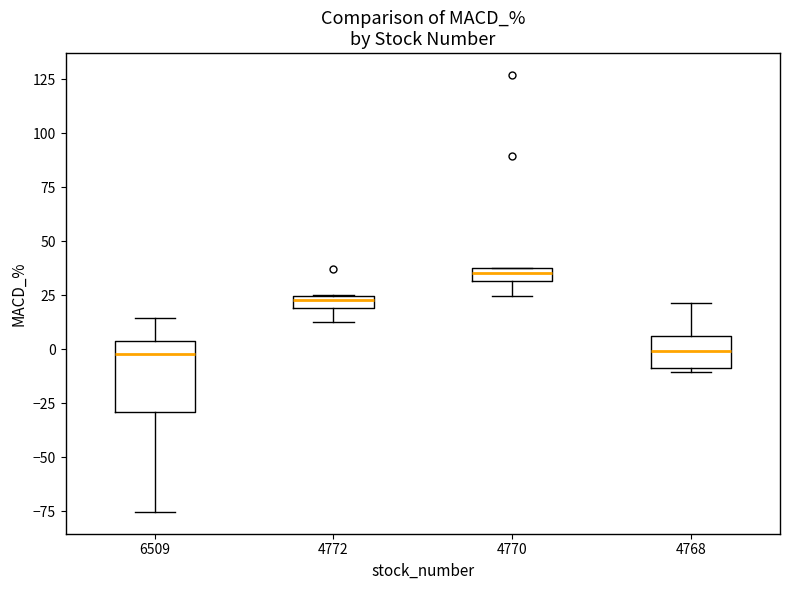

Comparing the boxes themselves (not the whiskers), which one is the tallest?

6509